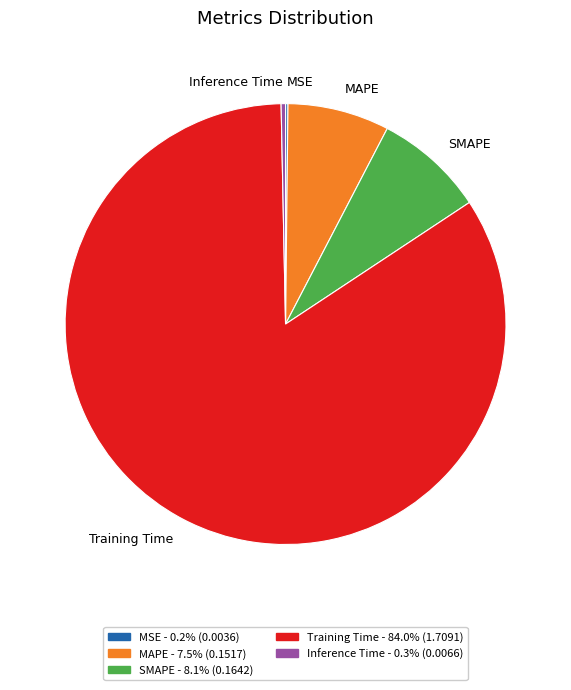

Combined, do Training Time and MAPE account for over 50%?

Yes